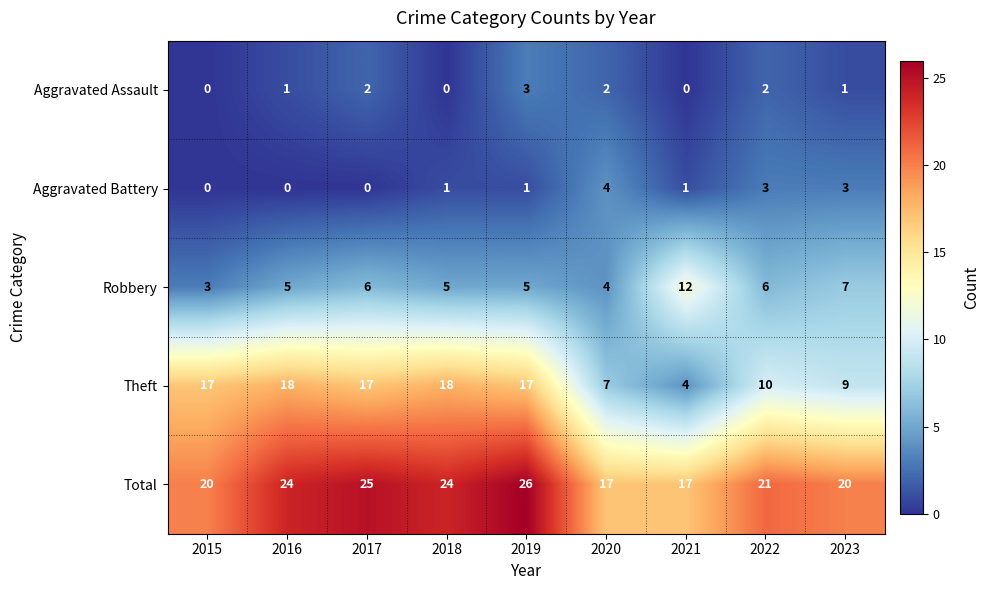

Is it true that Total equals 24 at 2016?

True